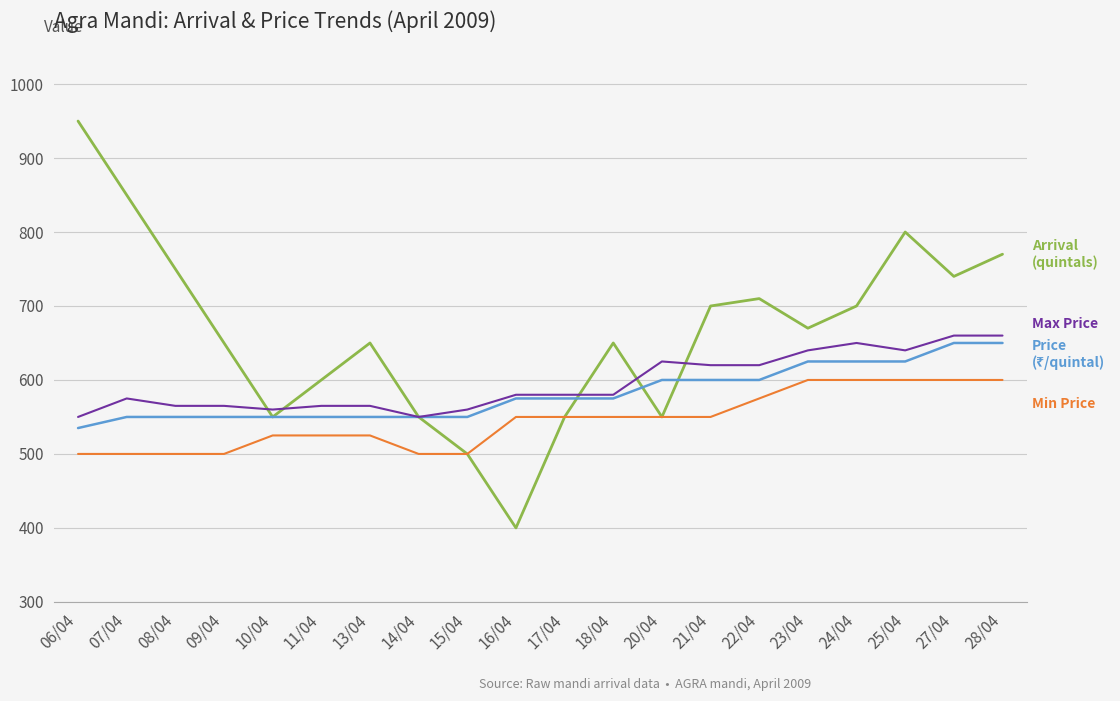

What is the greatest value displayed?

950